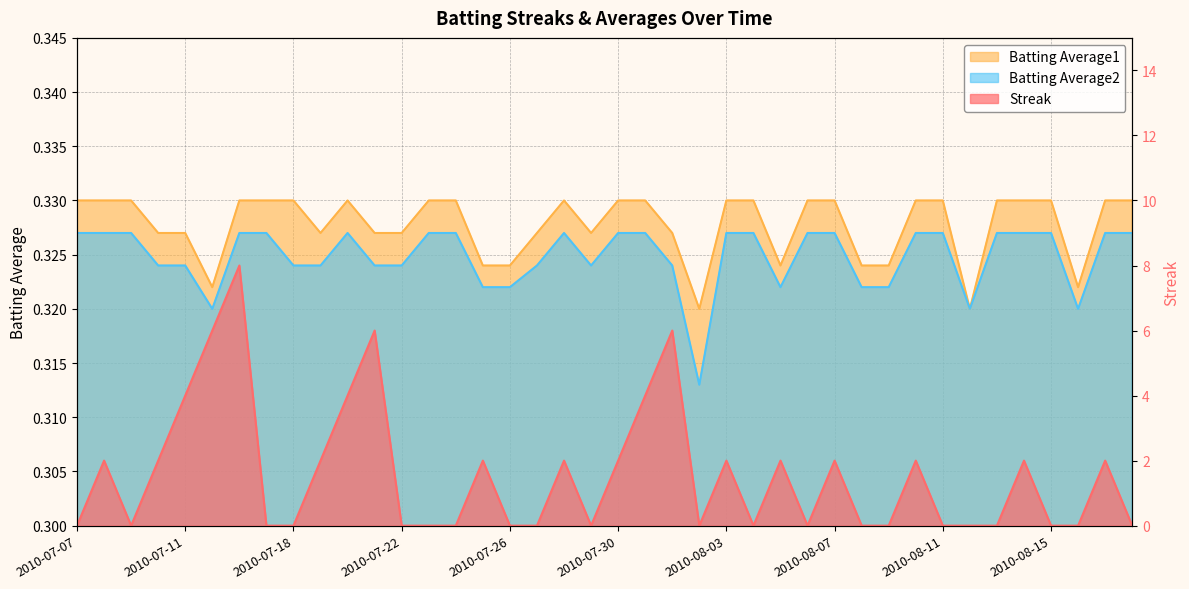

Reading left to right, what are all the values shown in this chart?

Streak: 0.0	2.0	0.0	2.0	4.0	6.0	8.0	0.0	0.0	2.0	4.0	6.0	0.0	0.0	0.0	2.0	0.0	0.0	2.0	0.0	2.0	4.0	6.0	0.0	2.0	0.0	2.0	0.0	2.0	0.0	0.0	2.0	0.0	0.0	0.0	2.0	0.0	0.0	2.0	0.0
Batting Average1: 0.3	0.3	0.3	0.3	0.3	0.3	0.3	0.3	0.3	0.3	0.3	0.3	0.3	0.3	0.3	0.3	0.3	0.3	0.3	0.3	0.3	0.3	0.3	0.3	0.3	0.3	0.3	0.3	0.3	0.3	0.3	0.3	0.3	0.3	0.3	0.3	0.3	0.3	0.3	0.3
Batting Average2: 0.3	0.3	0.3	0.3	0.3	0.3	0.3	0.3	0.3	0.3	0.3	0.3	0.3	0.3	0.3	0.3	0.3	0.3	0.3	0.3	0.3	0.3	0.3	0.3	0.3	0.3	0.3	0.3	0.3	0.3	0.3	0.3	0.3	0.3	0.3	0.3	0.3	0.3	0.3	0.3